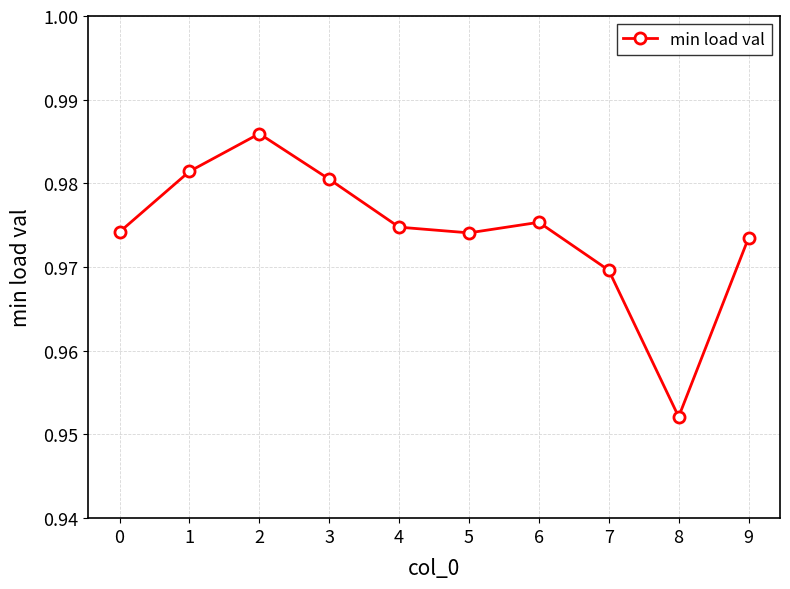

Which category has the lowest value across all series?

8